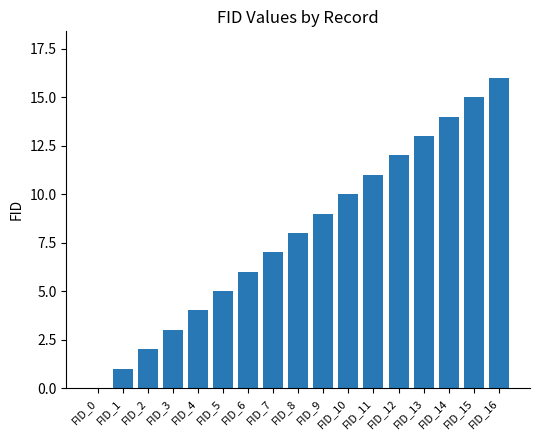

True or false: the data shows 0 at FID_0.

True